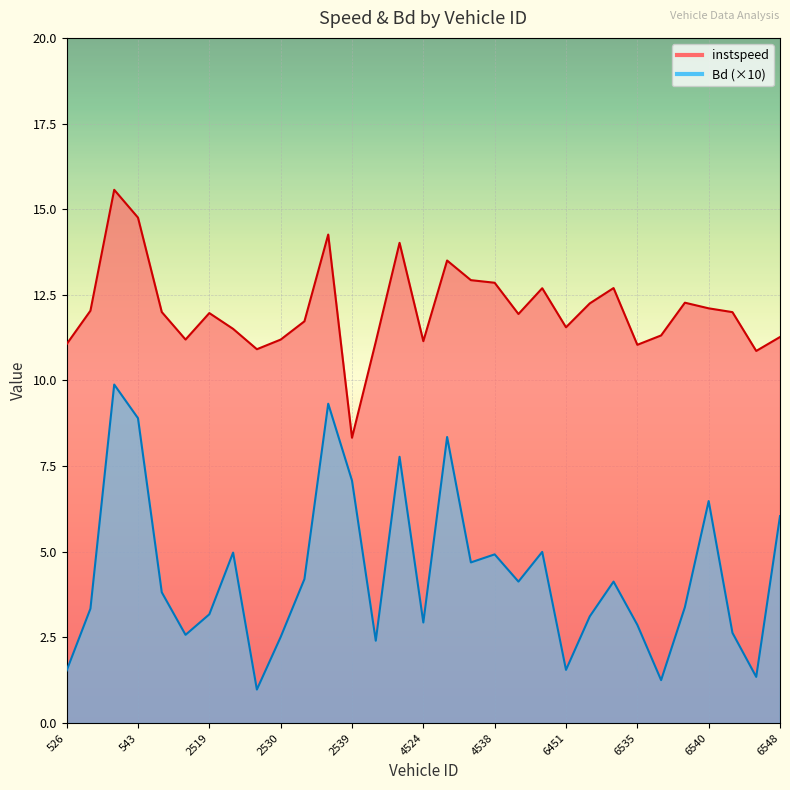

What is the sum of the instspeed values at 4524.0 and 6526.0?

23.4